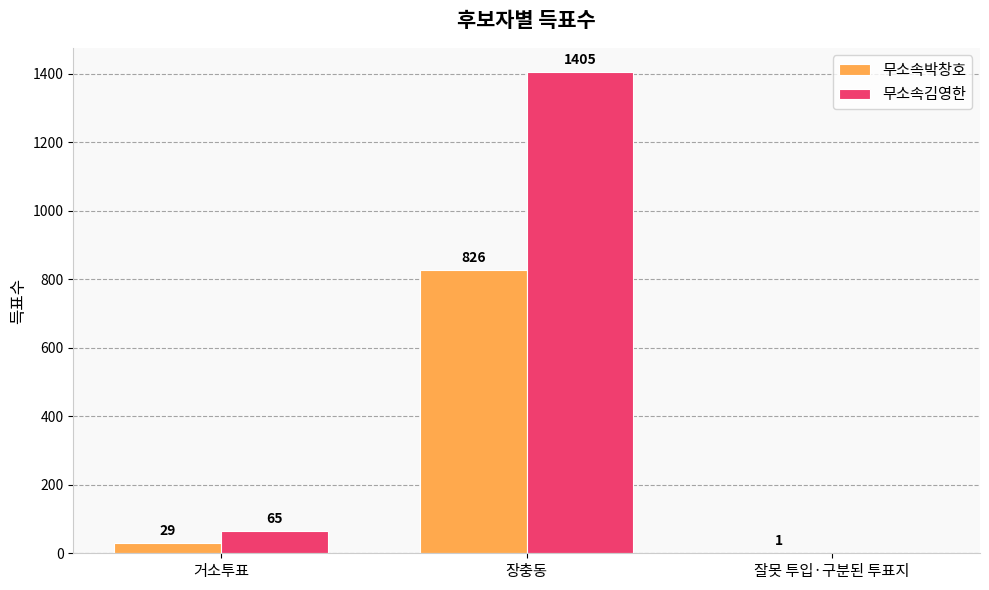

What is the maximum value shown in the chart?

1405